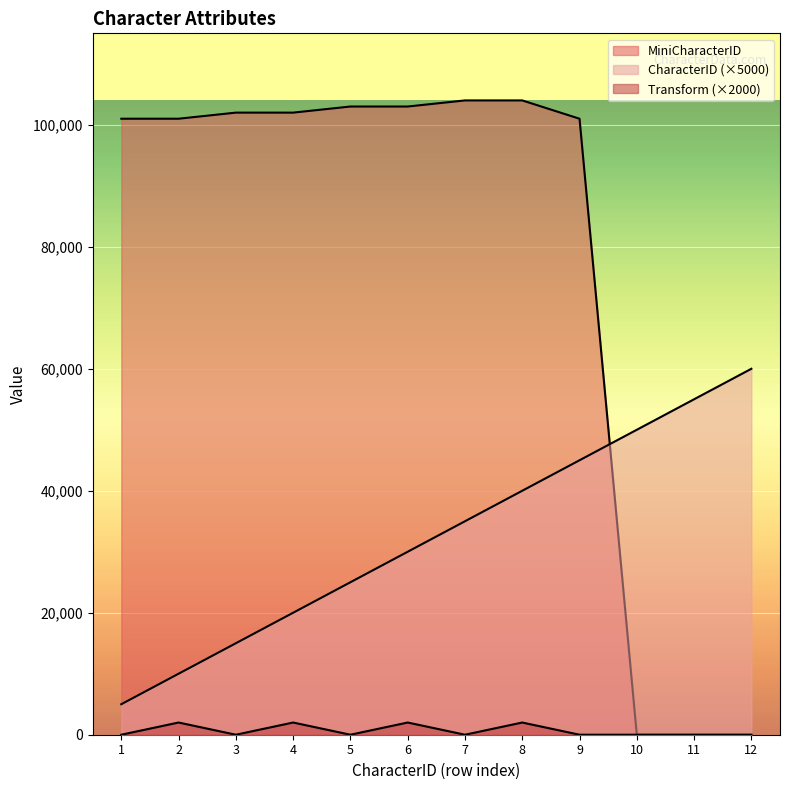

Is the value of CharacterID at 7 greater than the value of MiniCharacterID at 3?

No